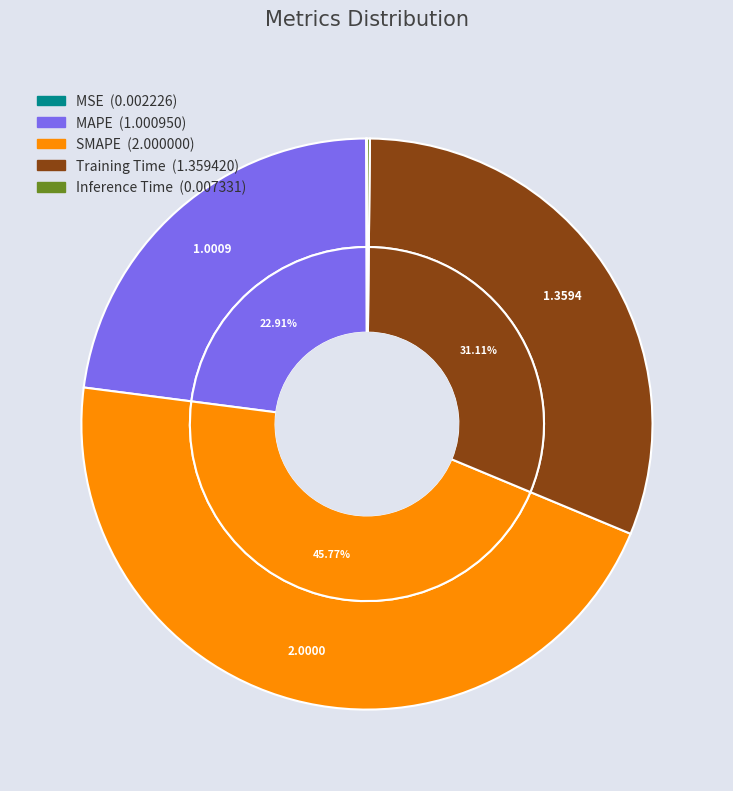

Rank the categories by value from highest to lowest.

SMAPE, Training Time, MAPE, Inference Time, MSE